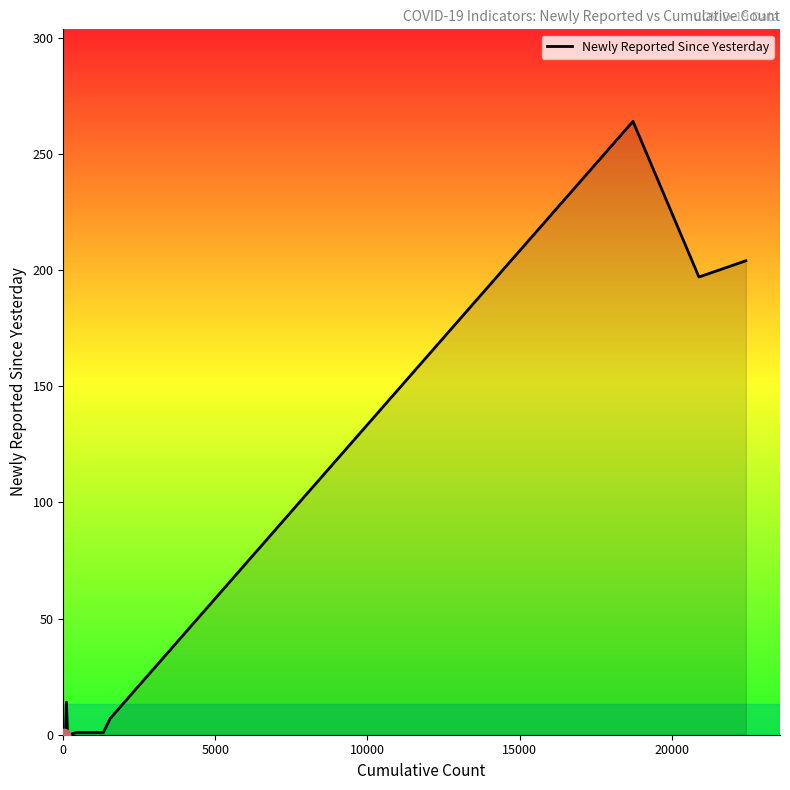

What is the greatest value displayed?

264